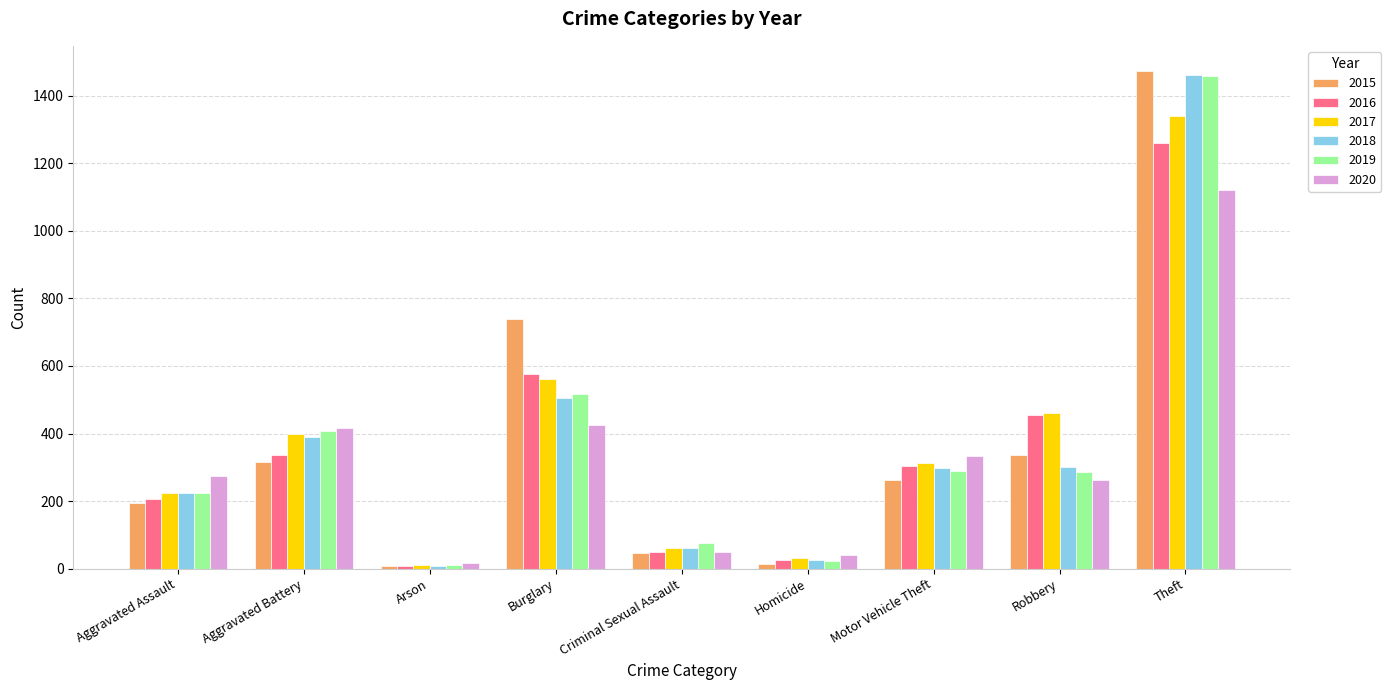

The value of 2018 at Robbery is 118. True or false?

False